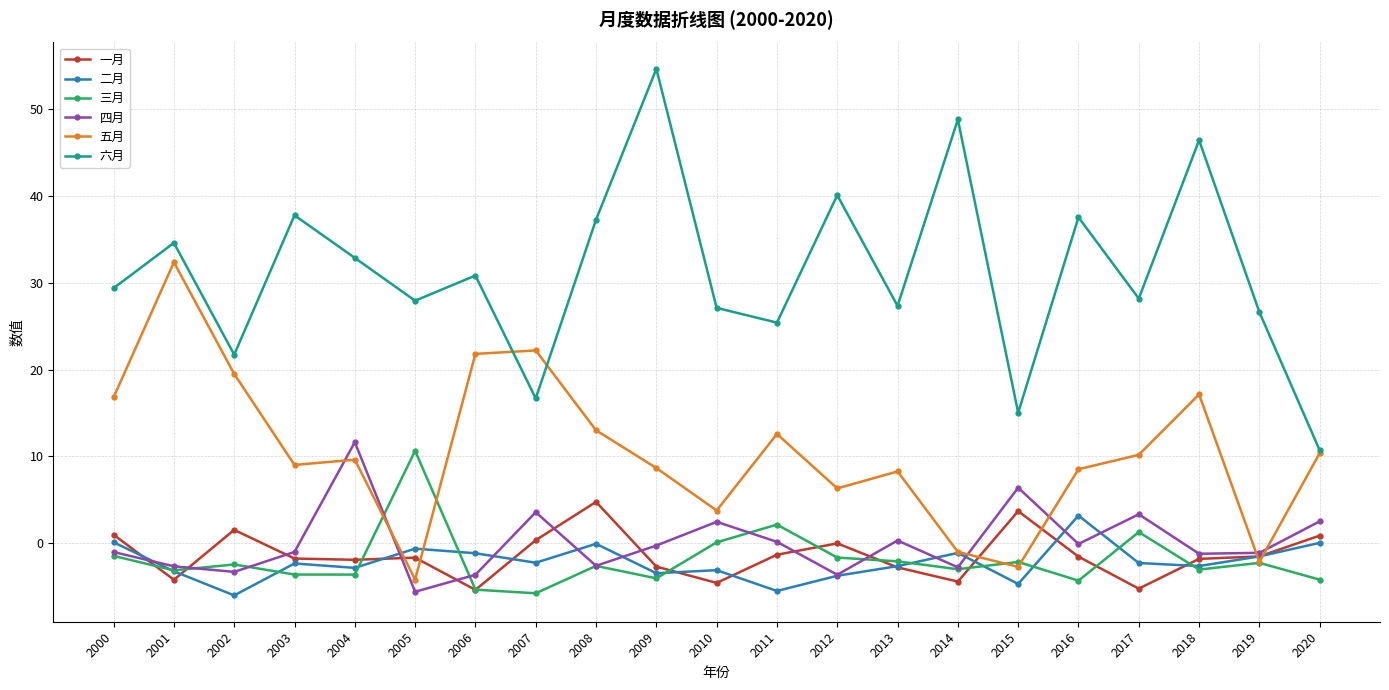

What is the approximate value of 三月 at 2006?

-5.4